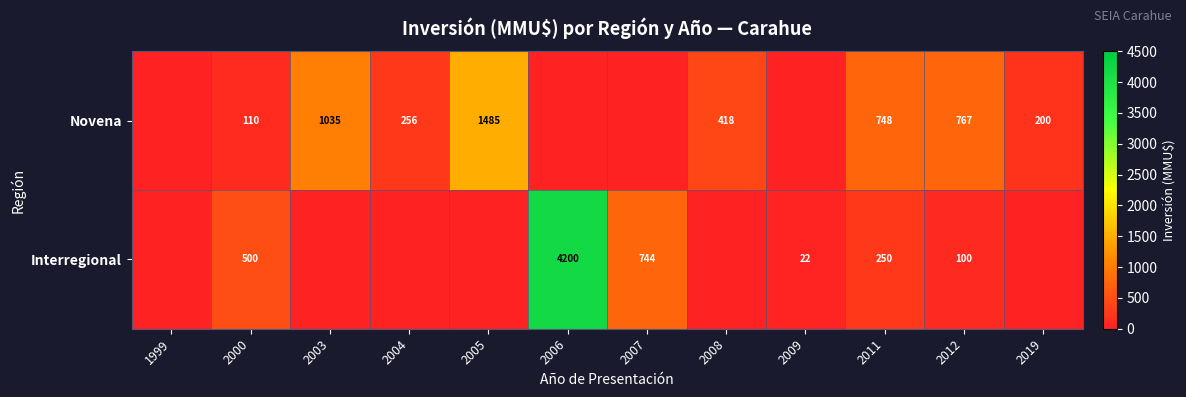

Count the number of data series in this chart.

2